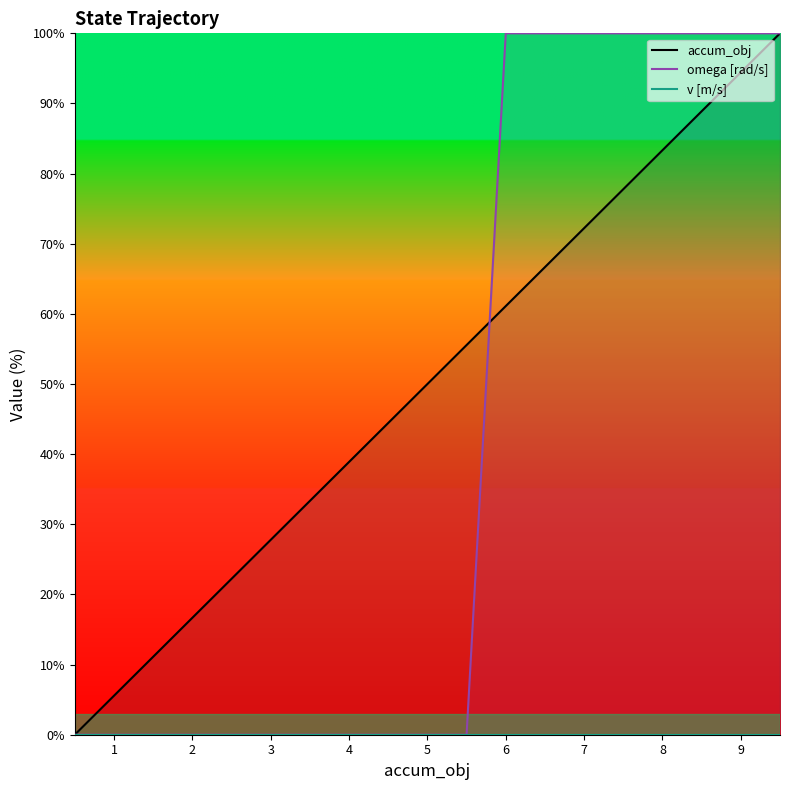

True or false: accum_obj and v [m/s] intersect in this chart.

False